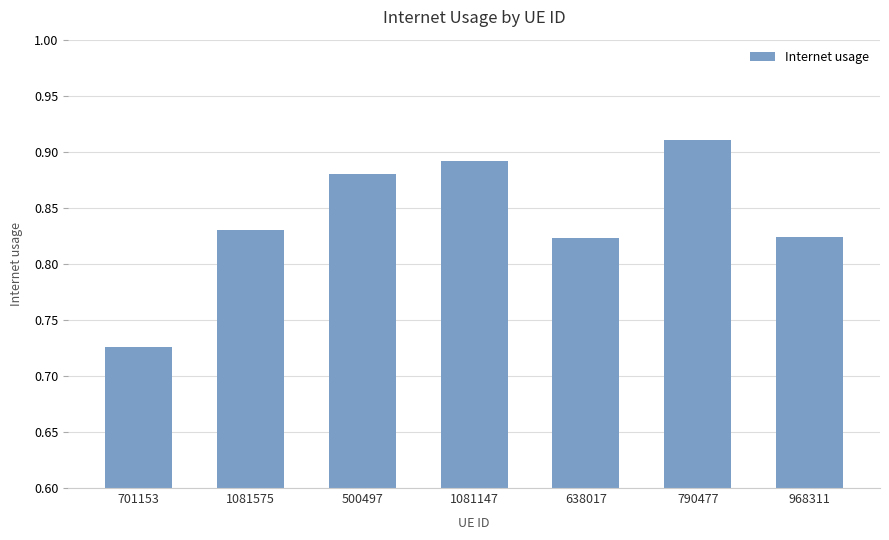

At which category does the chart reach its minimum across all series?

701153